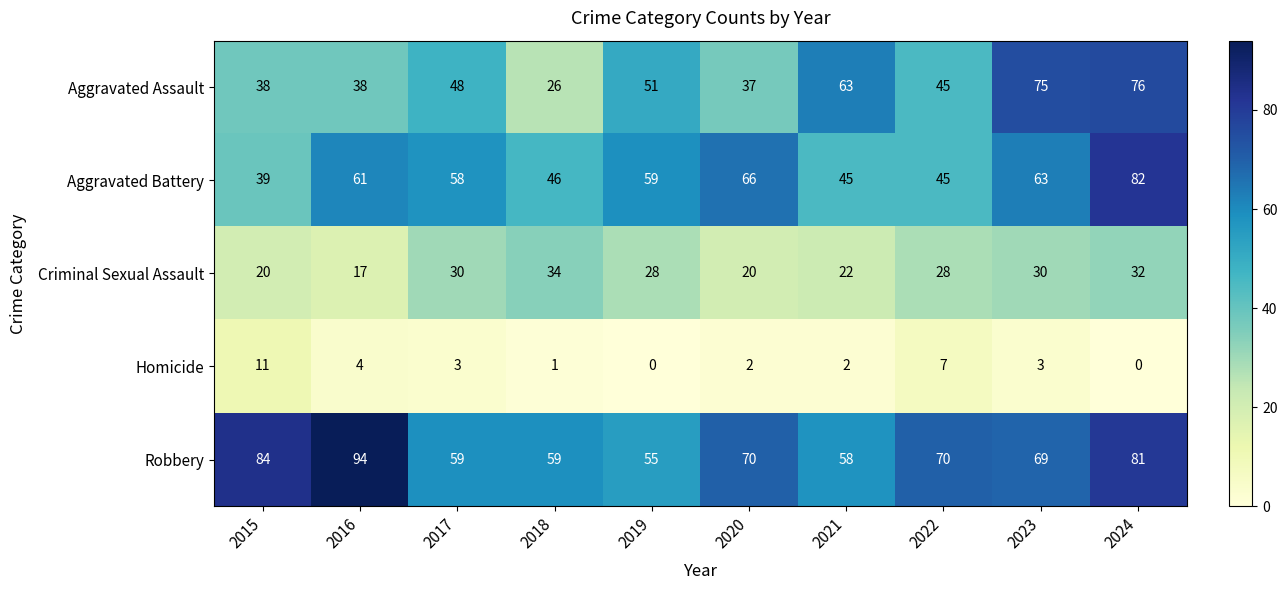

How many data points in Criminal Sexual Assault are less than 28?

4